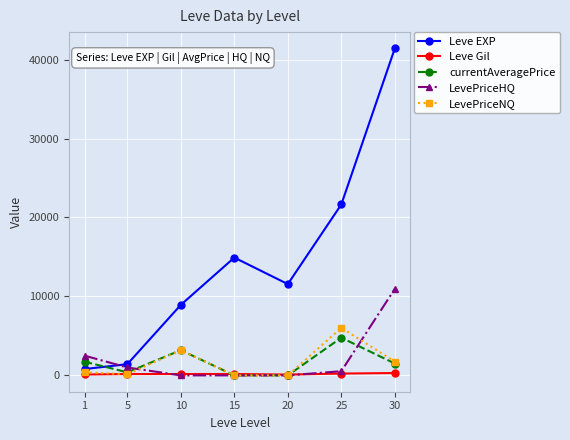

What is the difference between the currentAveragePrice values at 30 and 25?

3267.5